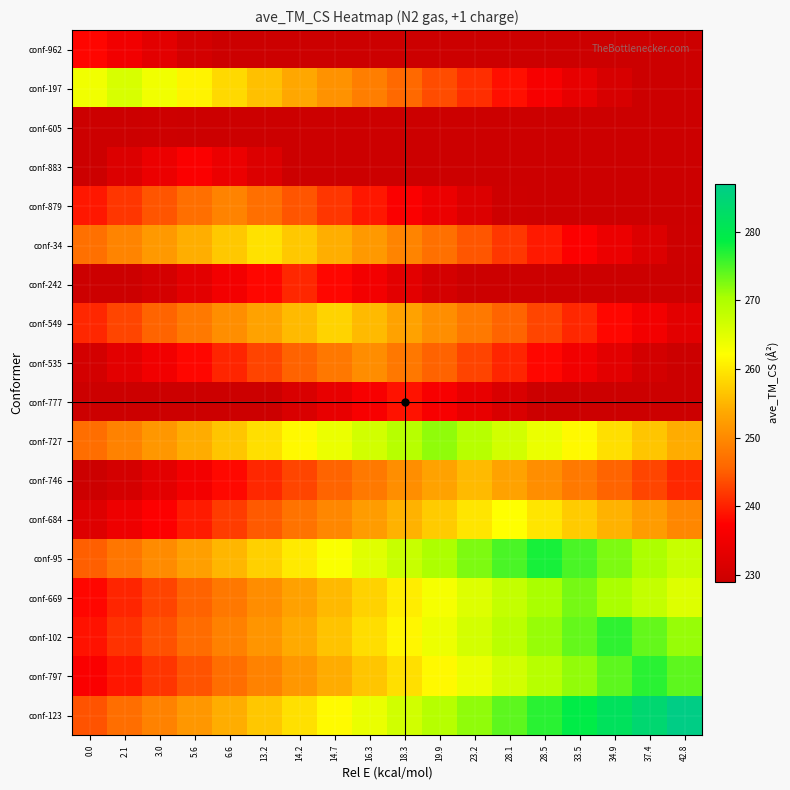

Between 16.3 and 19.9, which series saw the biggest shift?

conf-197